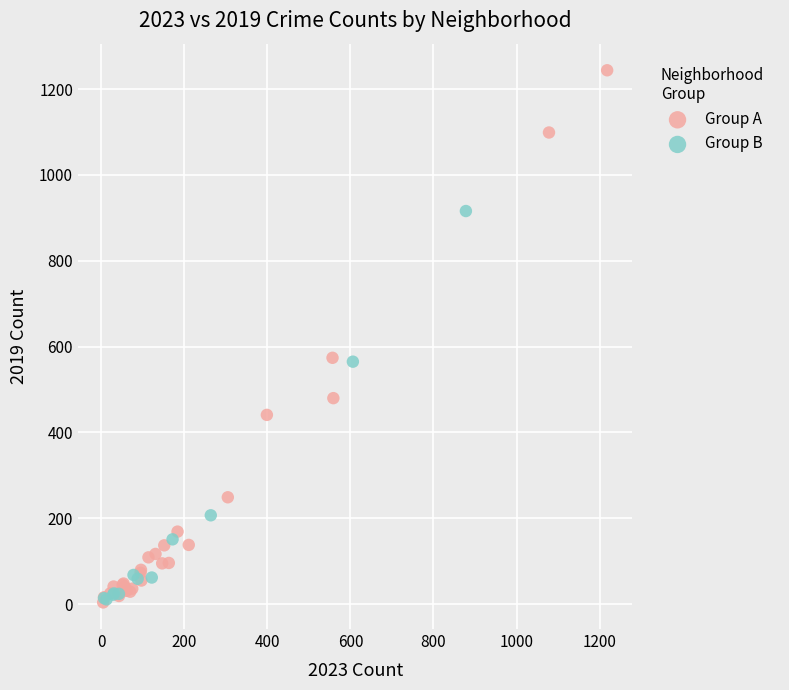

Which series has the largest Y range (max minus min)?

Group A